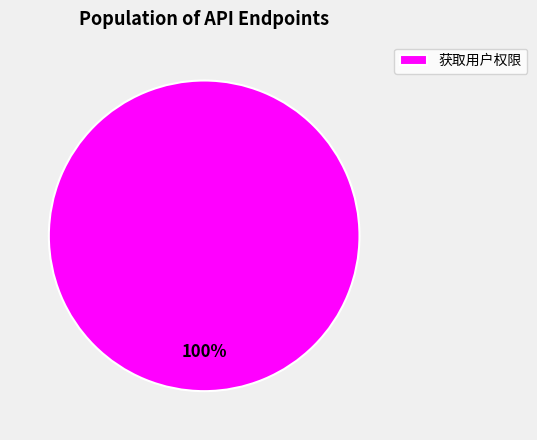

Is there a majority slice in this chart?

Yes